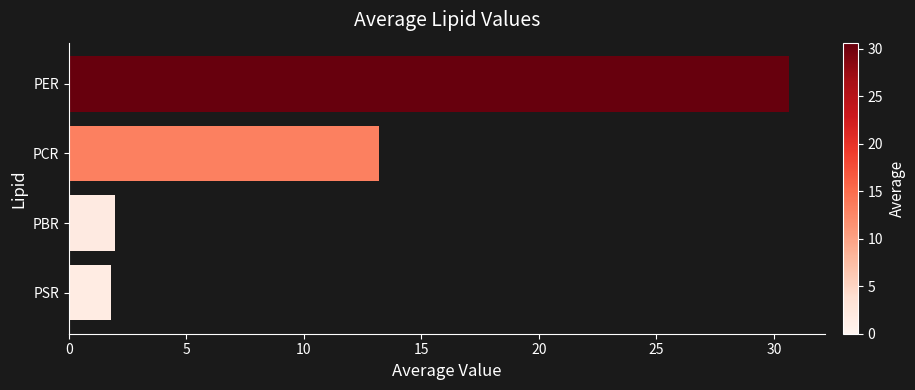

Reading top to bottom, extract all data points from this chart.

30.6	13.2	2.0	1.8